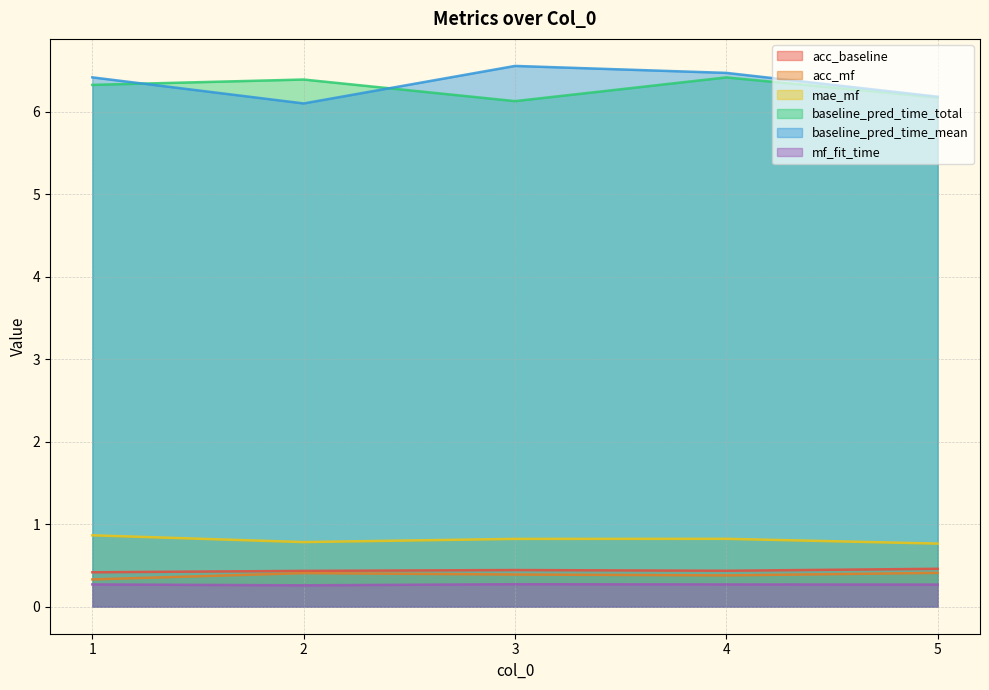

What is the value of the baseline_pred_time_mean point at the 4th from the left?

6.5